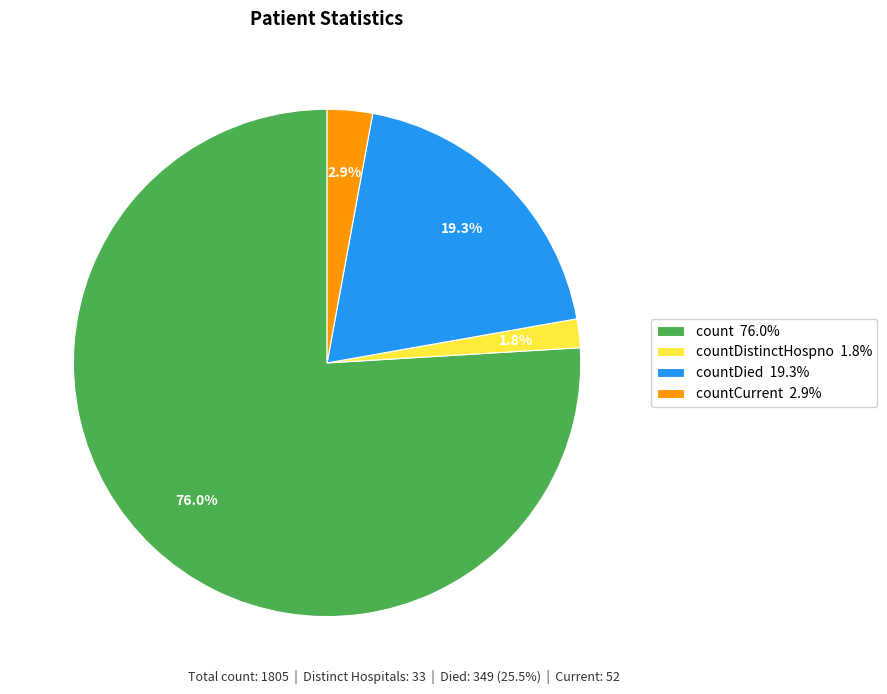

Which category has the biggest portion of the pie?

count 76.0%